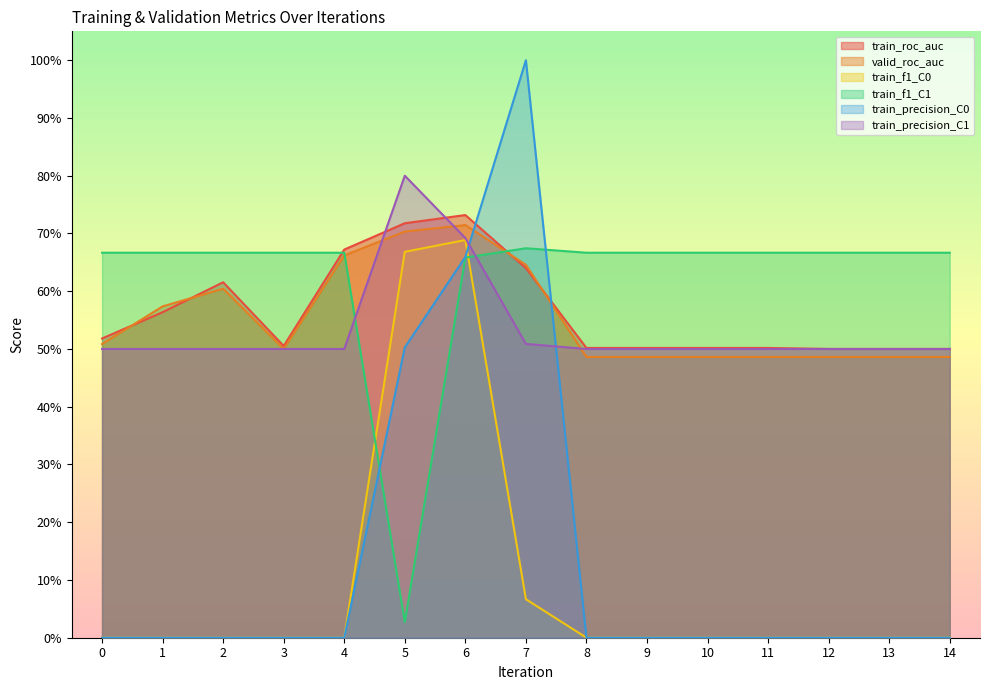

What is the greatest value displayed?

1.0